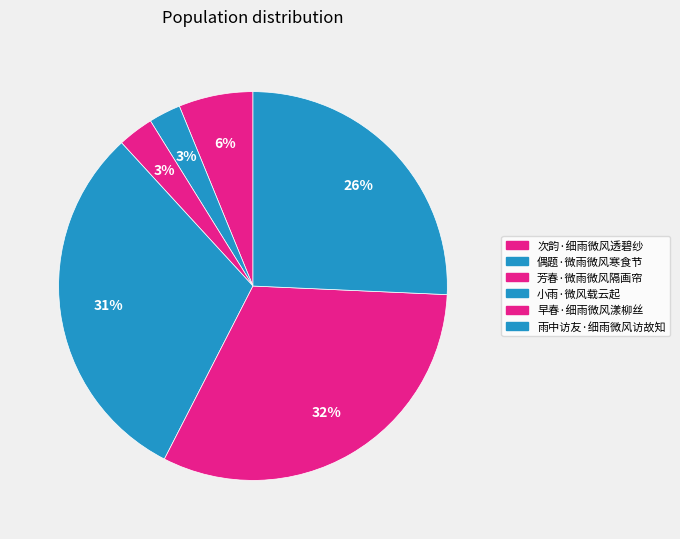

Which slice is the largest?

早春·细雨微风漾柳丝